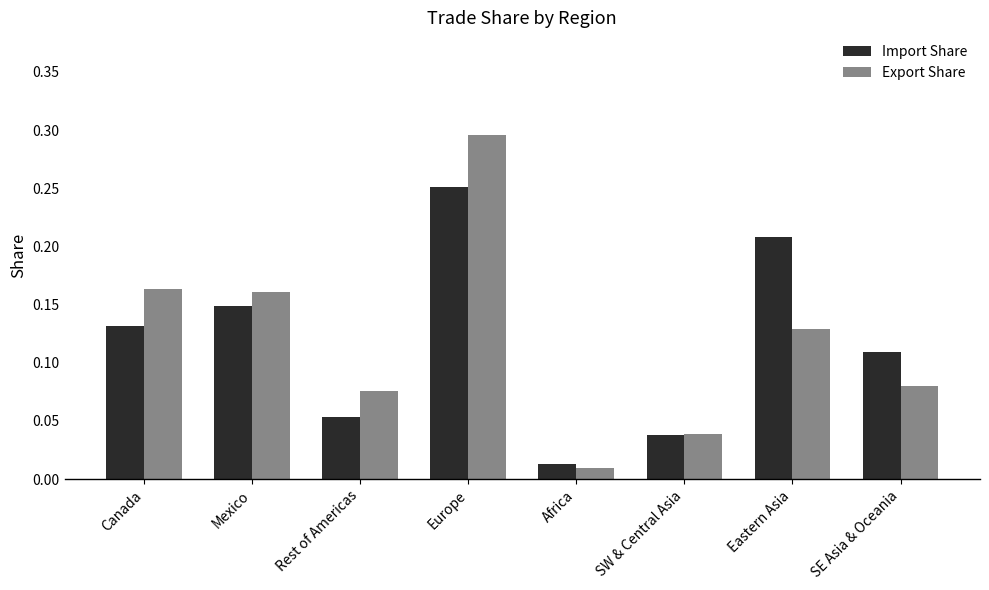

At which label is Import Share closest to 0?

Africa